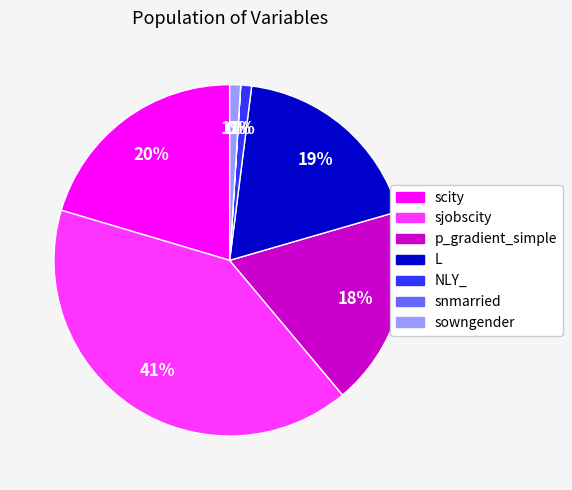

Which category has the biggest portion of the pie?

sjobscity